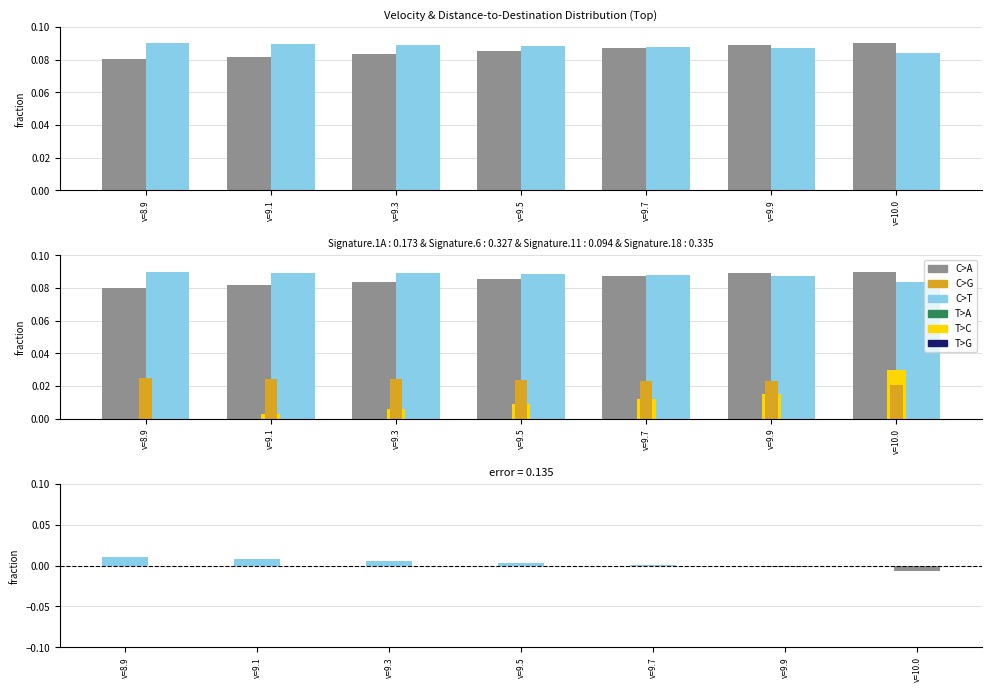

At v=8.9, list the series in order from smallest to largest.

T>C, error, C>G, C>A, C>T